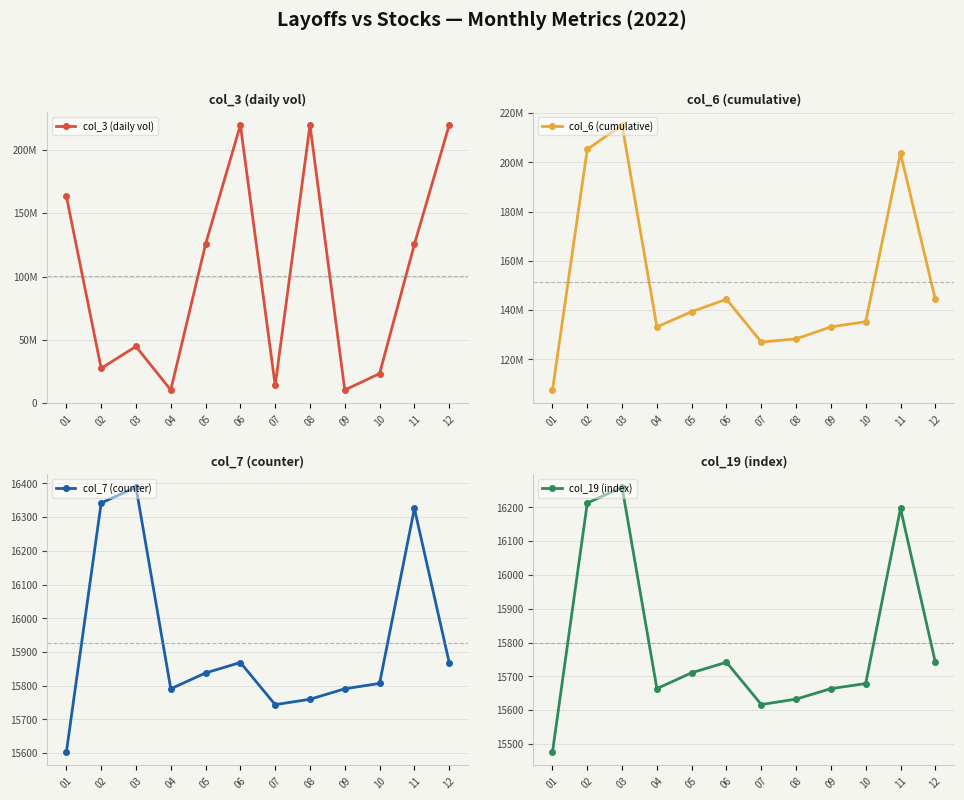

What are all the series names shown in the legend?

col_3 (daily vol), col_6 (cumulative), col_7 (counter), col_19 (index)